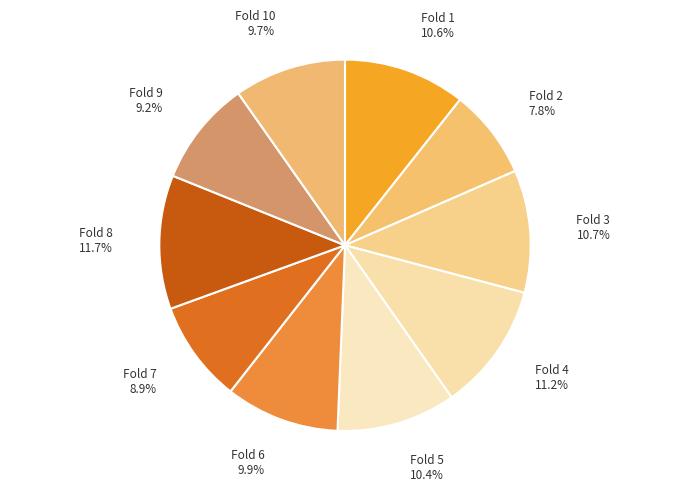

To the nearest percent, what percentage of the pie is Fold 4?

11%